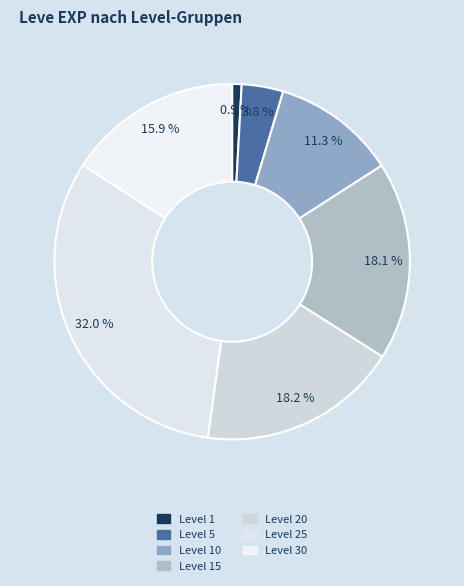

How many slices are in this pie chart?

7